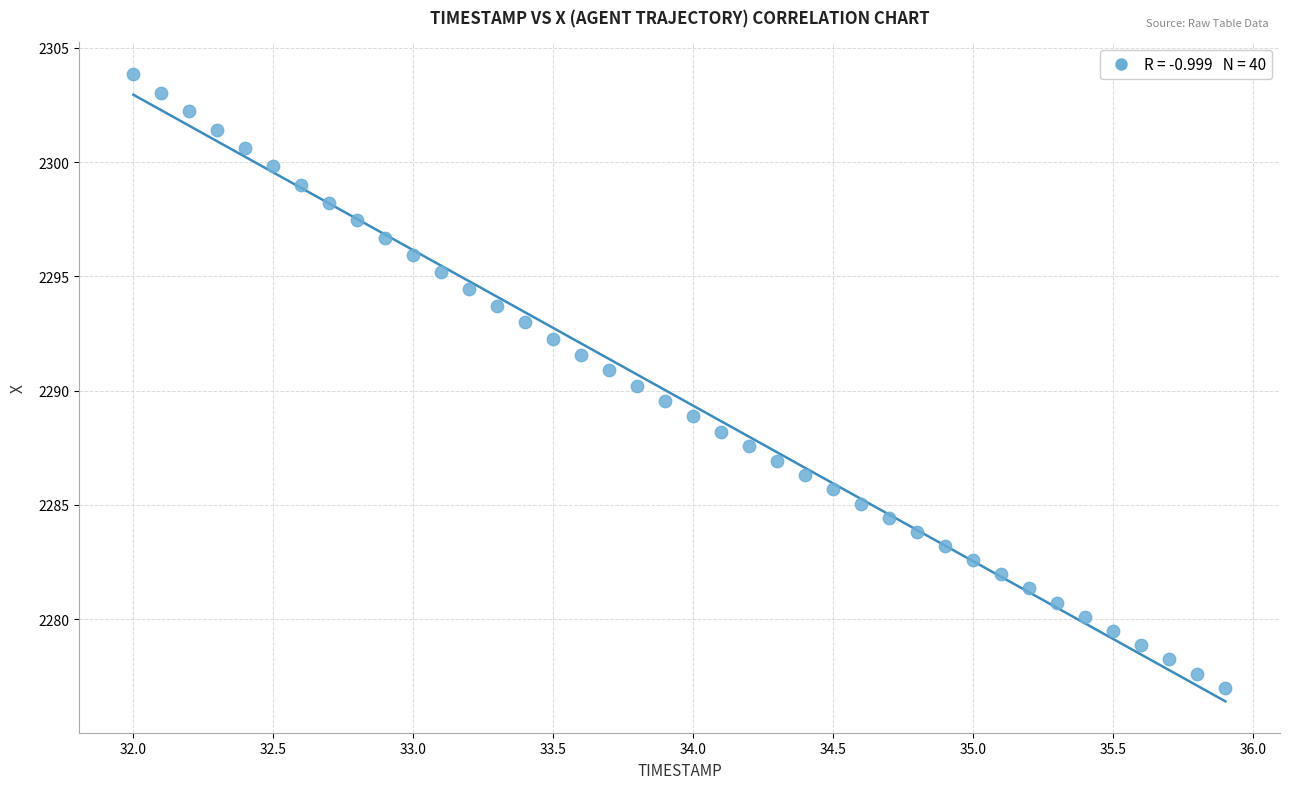

What is the range of X values (max minus min)?

3.9